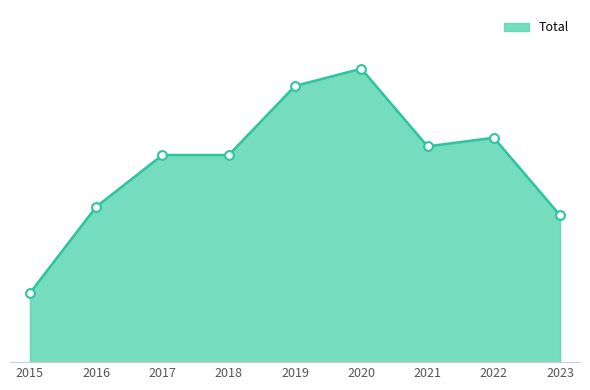

Does the chart have visible grid lines?

No